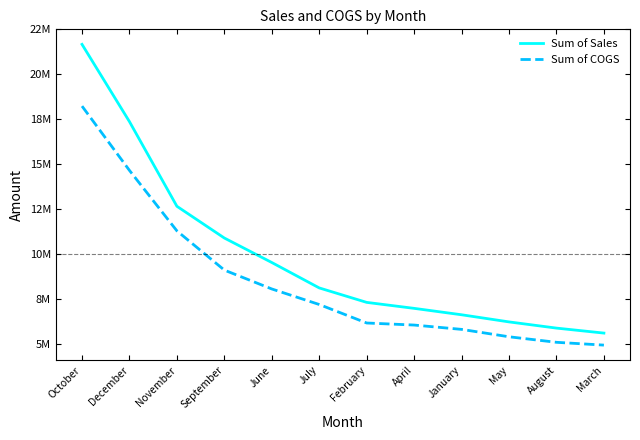

Does the chart display data point markers on the line(s)?

No